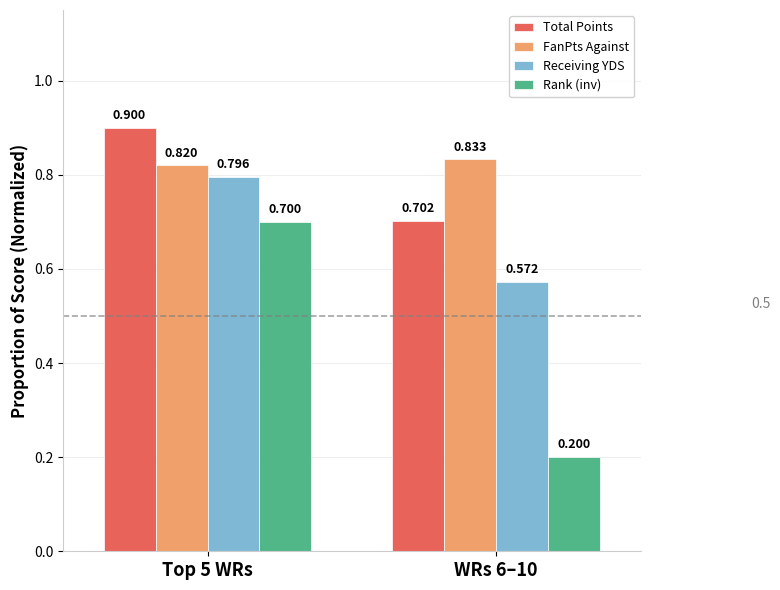

Count the Rank (inv) values in the range 0 to 1.

2